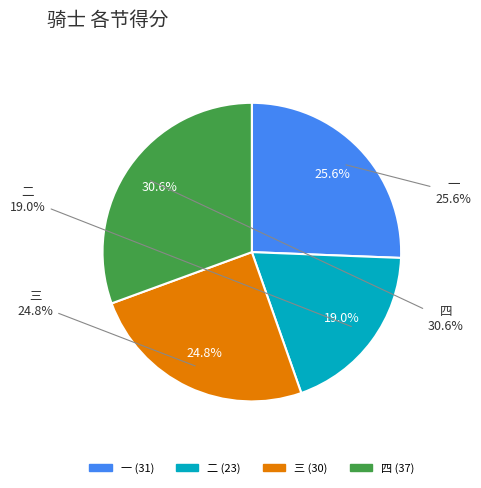

Which has a higher value, 四 or 一?

四